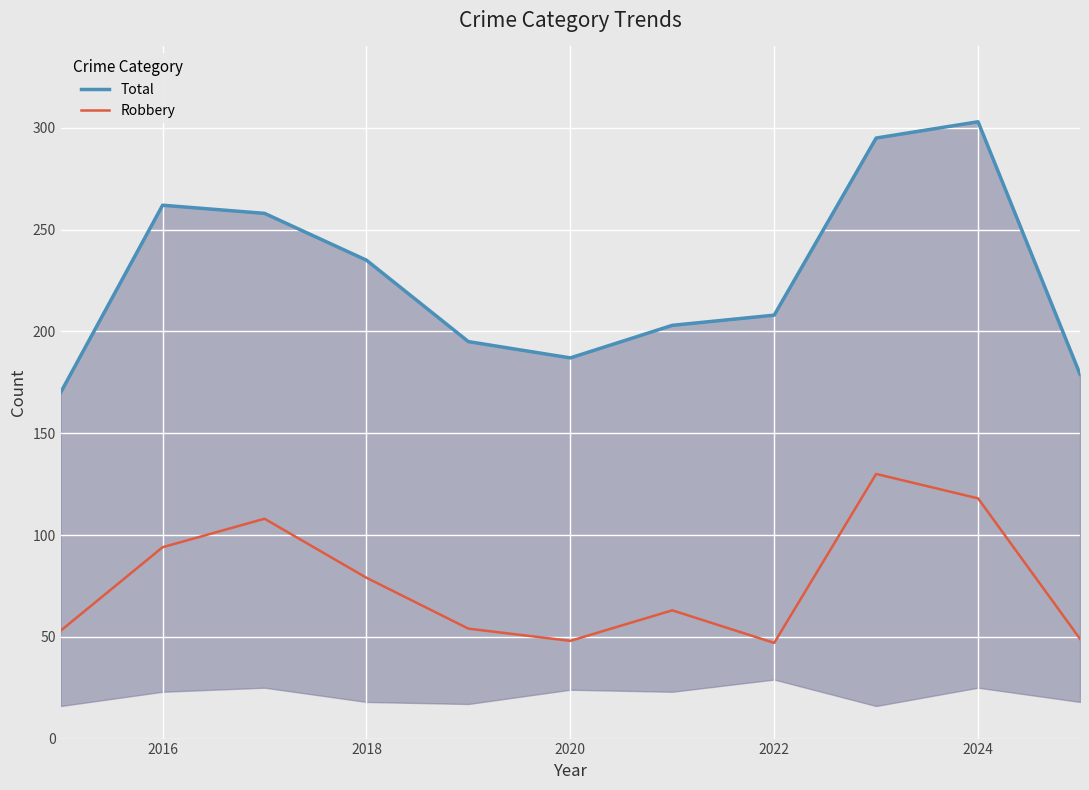

How many values in the Robbery series exceed 63?

5